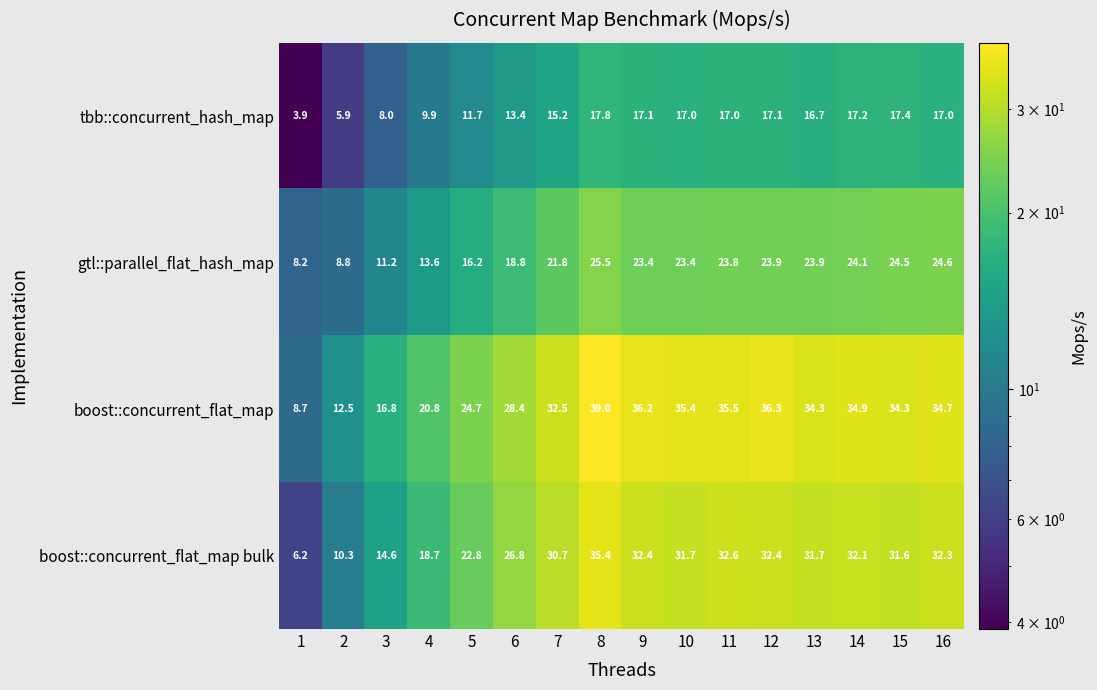

What is the spread (max minus min) of values at 5?

13.0